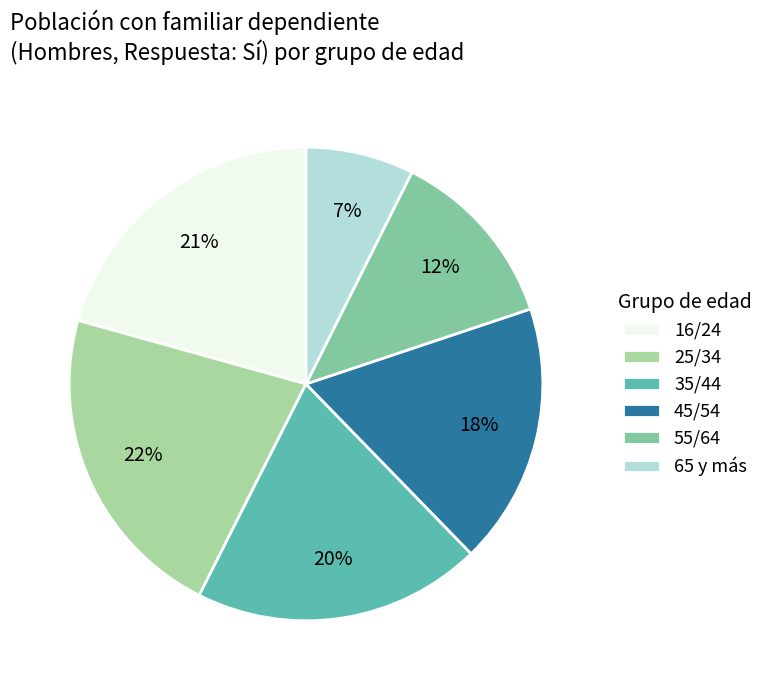

Is 16/24 the majority of the pie?

No